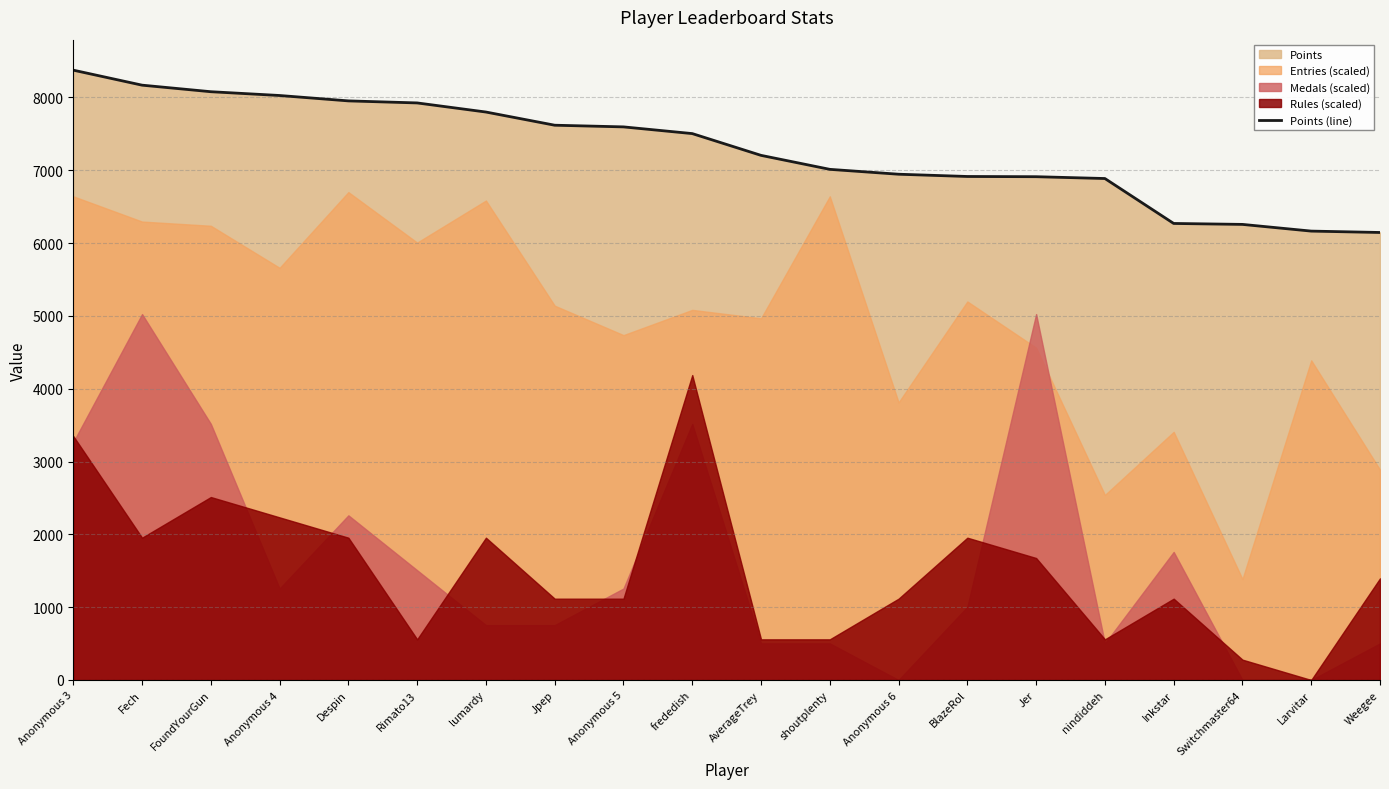

Reading left to right, list all the values displayed in this chart.

Anonymous 3=8374	Fech=8168	FoundYourGun=8078	Anonymous 4=8026	Despin=7952	Rimato13=7924	lumardy=7799	Jpep=7618	Anonymous 5=7595	frededish=7503	AverageTrey=7204	shoutplenty=7012	Anonymous 6=6945	BlazeRol=6914	Jer=6911	nindiddeh=6886	Inkstar=6269	Switchmaster64=6256	Larvitar=6164	Weegee=6145